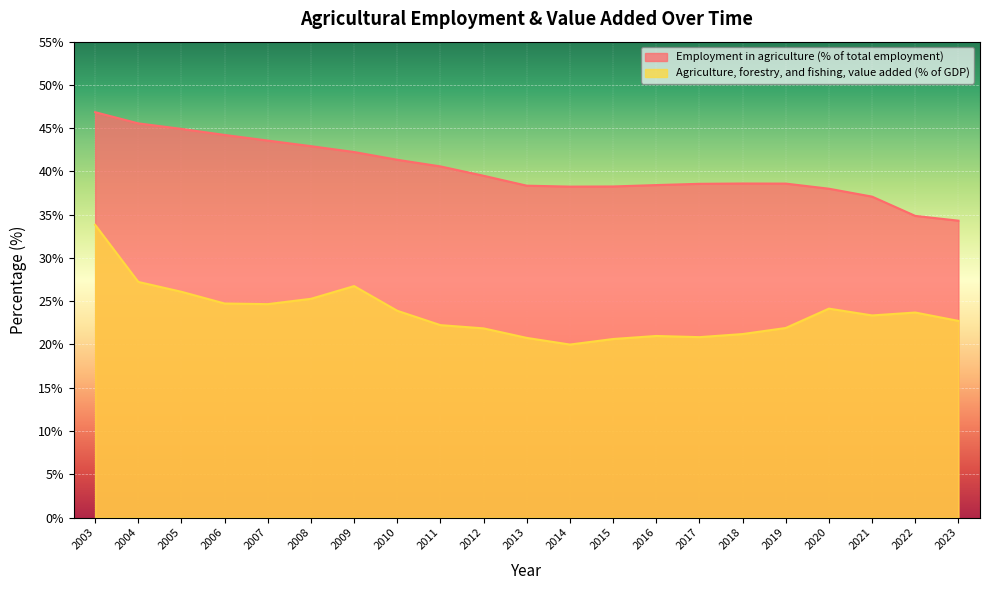

What is the value of the Agriculture, forestry, and fishing, value added (% of GDP) point at the 20th from the left?

23.7